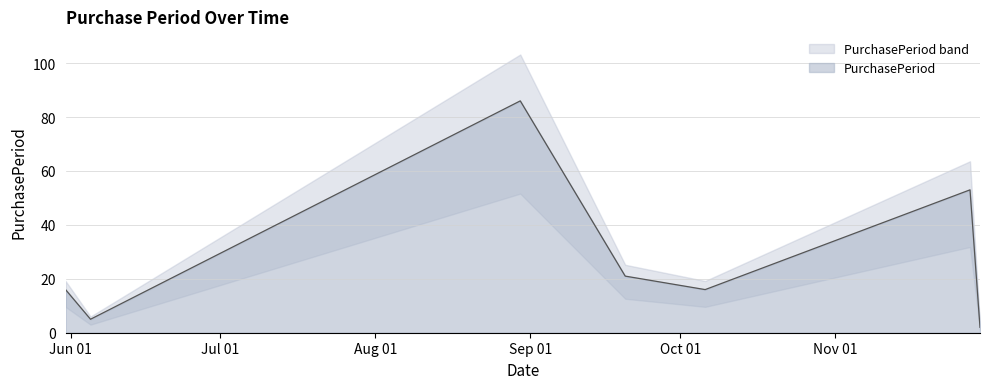

What is the difference between the second highest and second lowest values?

48